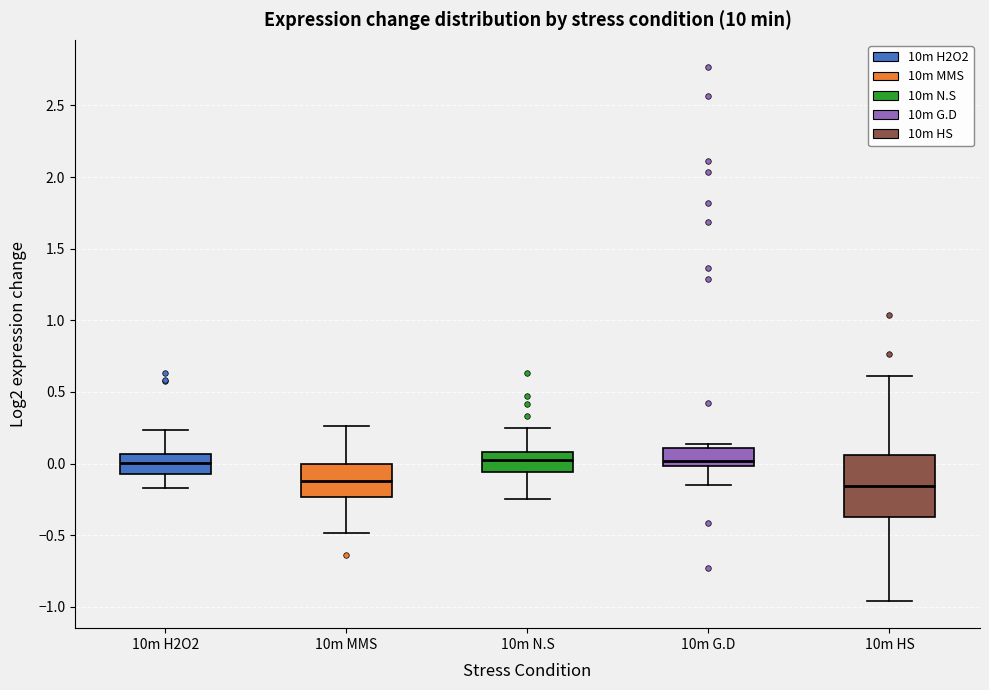

Where does the median line of the box for 10m H2O2 sit on the y-axis? The values are not printed on the chart, so give them approximately, as read against the axis.

0.00